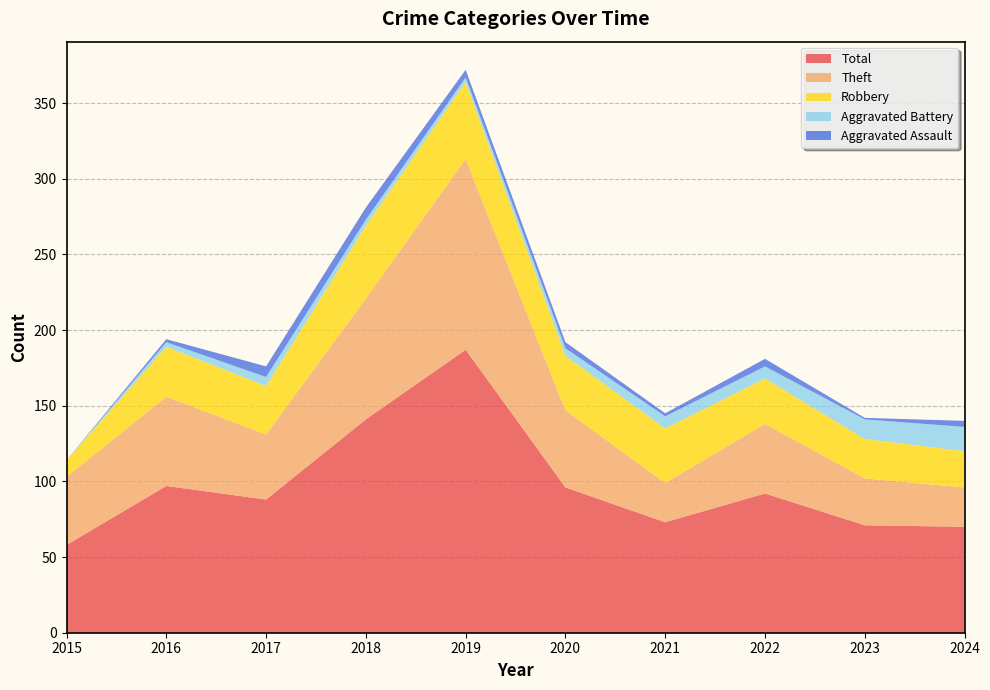

Reading left to right, list all the values displayed in this chart.

Theft: 45	59	43	80	126	51	26	46	31	26
Robbery: 11	33	32	48	51	36	36	30	26	24
Aggravated Battery: 0	3	6	4	3	5	8	8	13	16
Aggravated Assault: 0	2	7	8	5	4	2	5	1	4
Total: 58	97	88	141	187	96	73	92	71	70